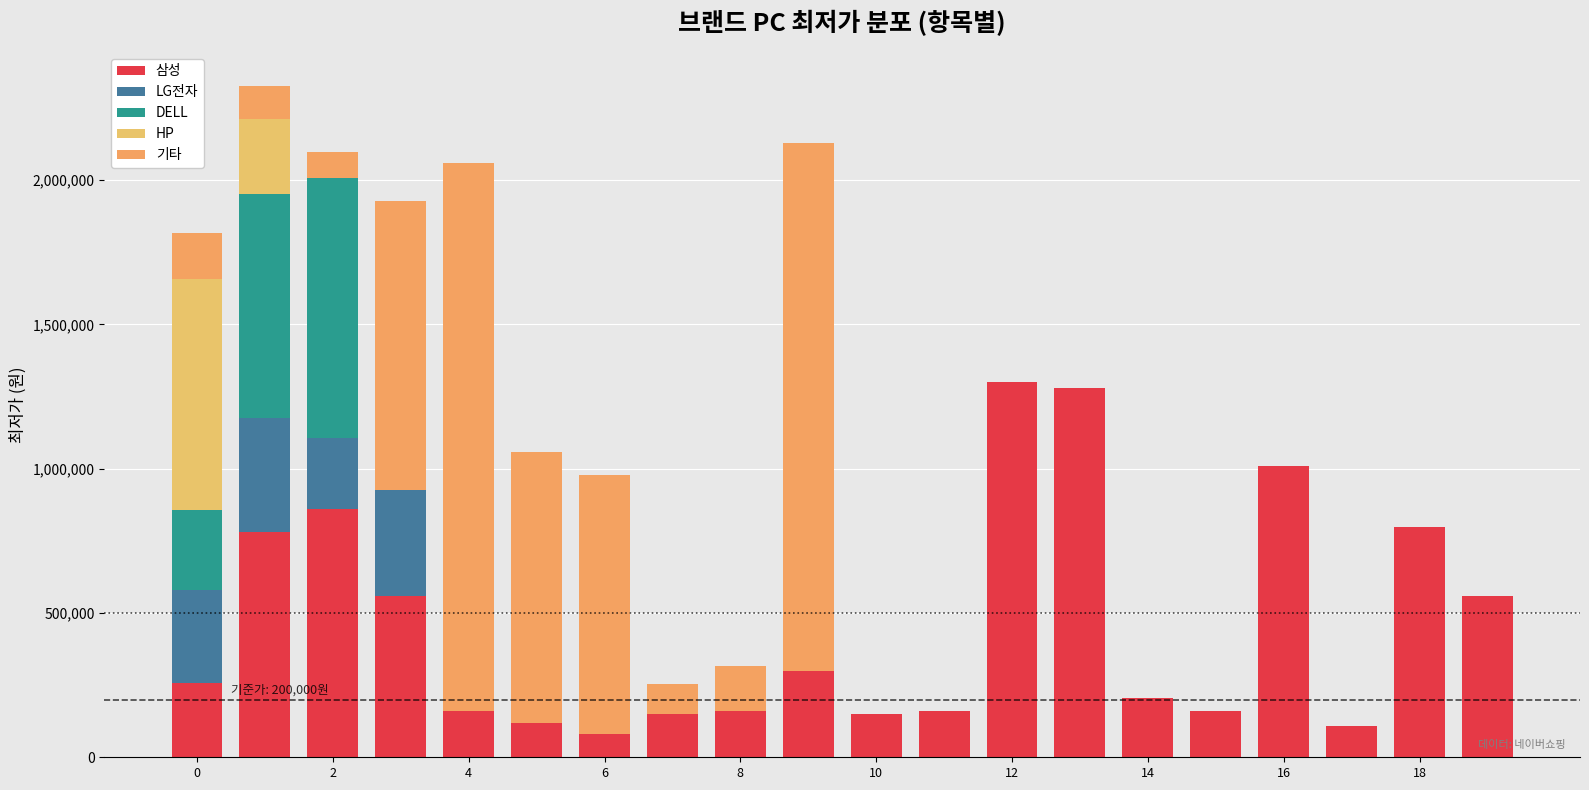

How many distinct data groups are displayed?

5